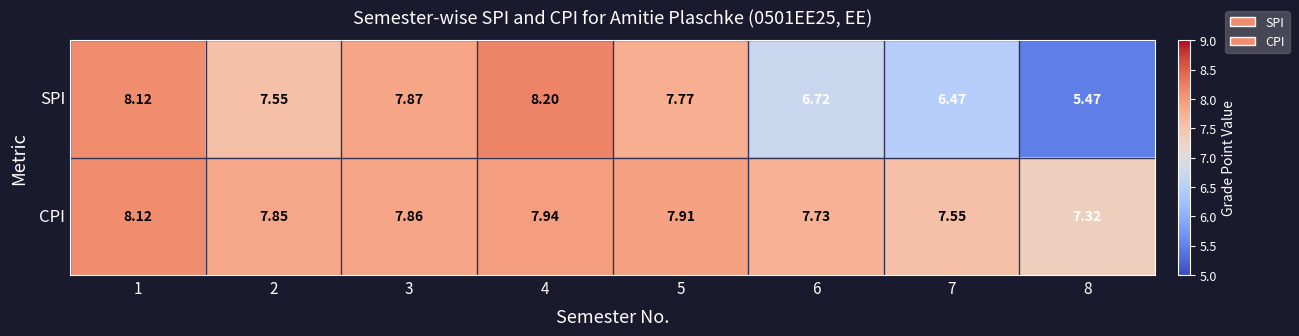

List the series in order of their overall mean, lowest first.

SPI, CPI